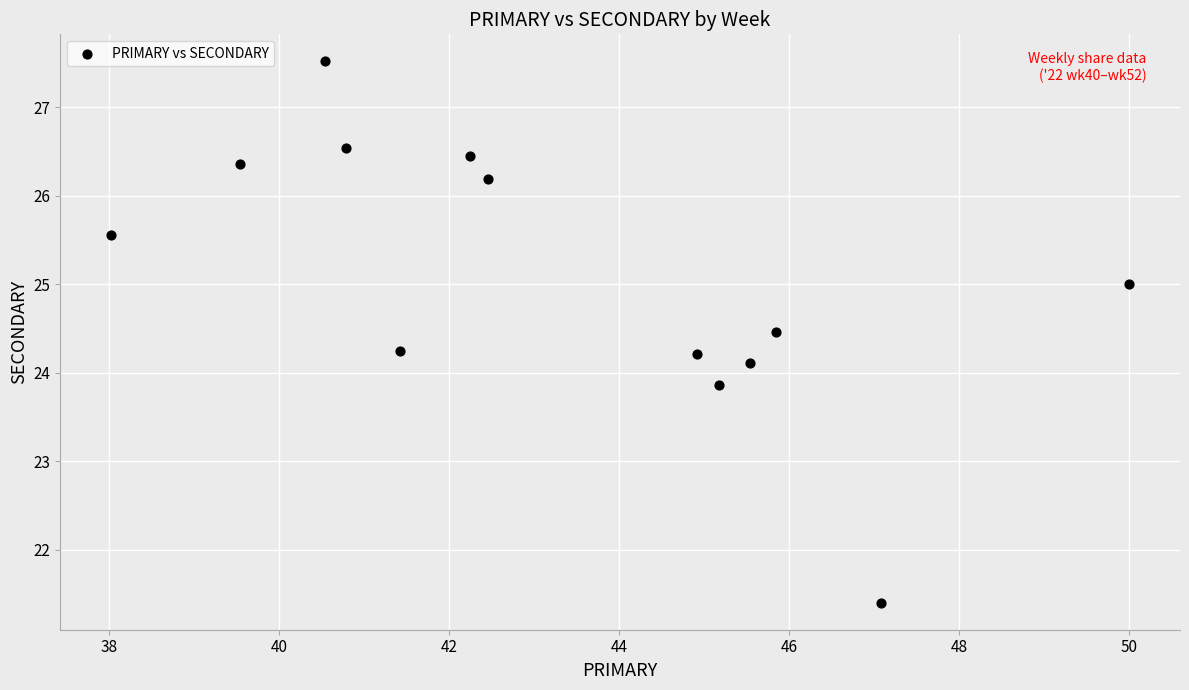

What is the range of X values (max minus min)?

12.0